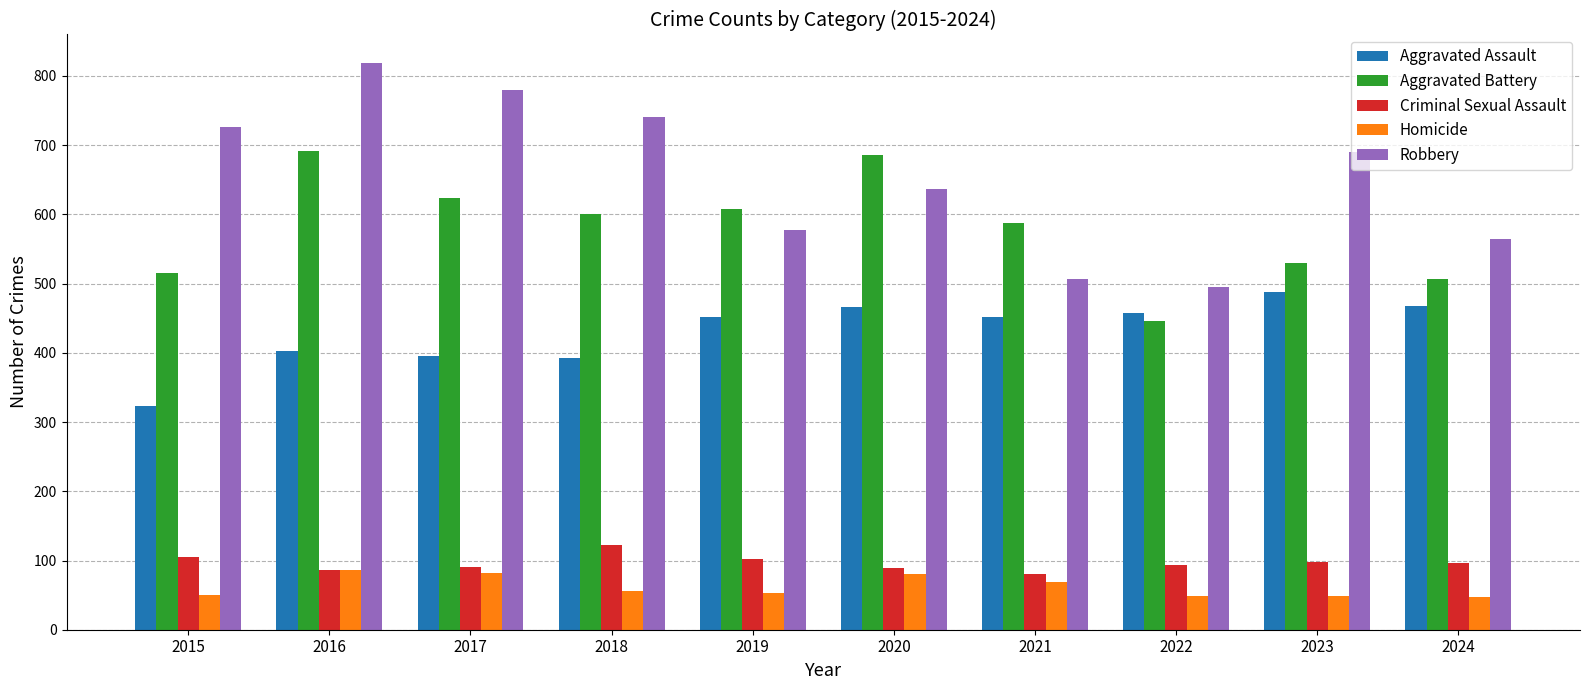

How many bars are there in total?

50